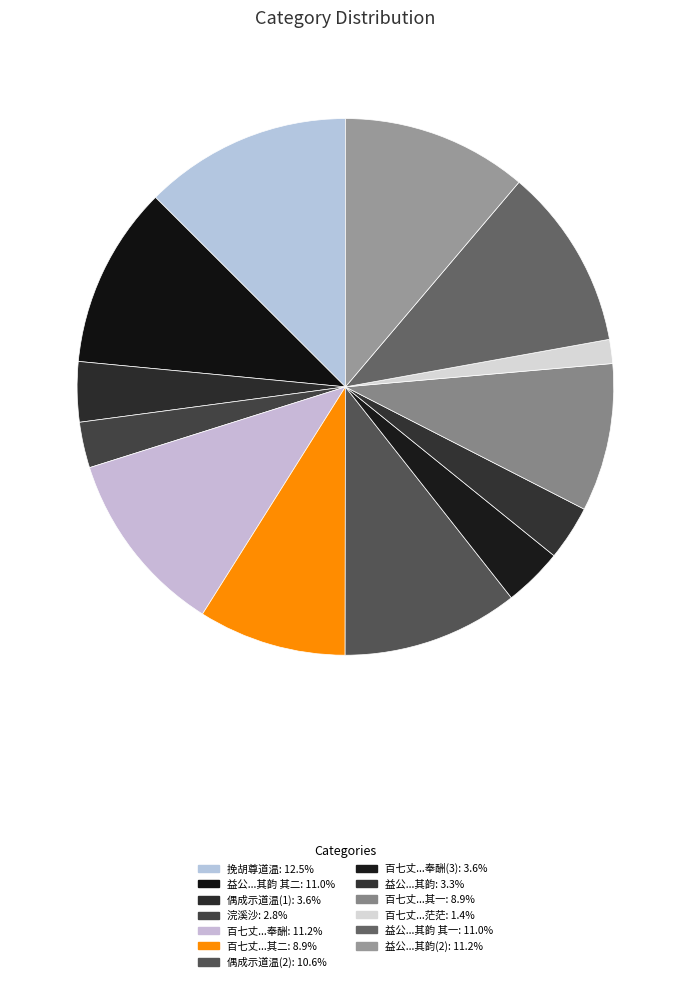

What is the smallest slice in the pie chart?

百七丈和篇有尽道温柔别有乡谁知绛阙水茫茫